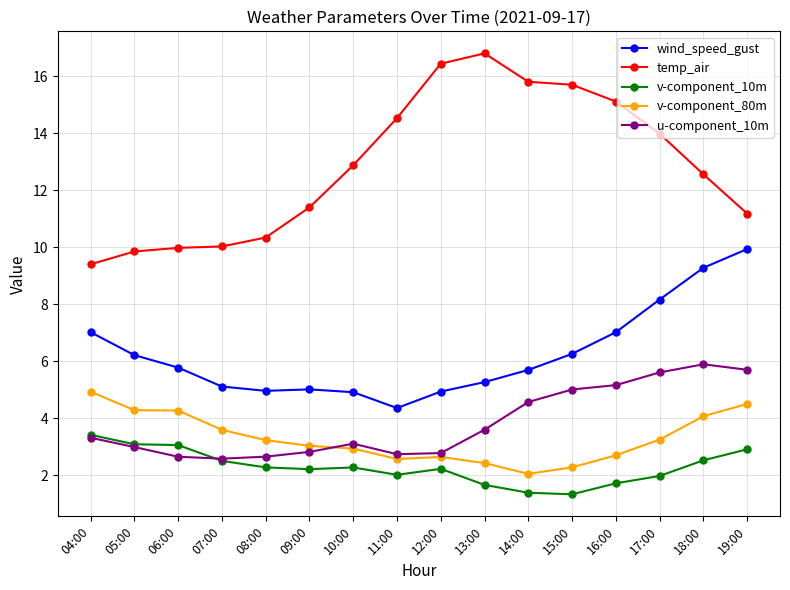

The value of temp_air at 05:00 is 9.9. True or false?

True